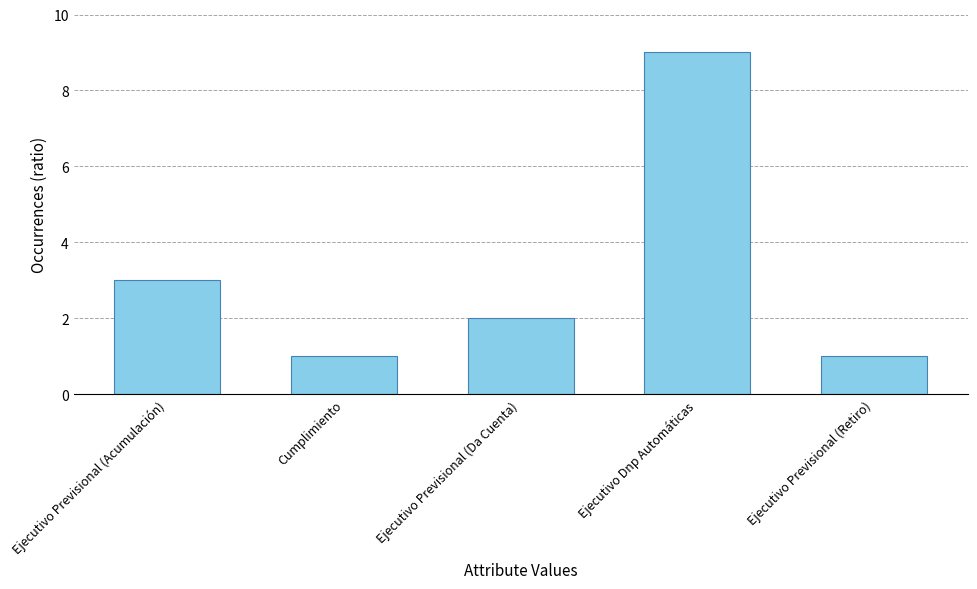

Which has a higher value, Ejecutivo Previsional (Da Cuenta) or Ejecutivo Previsional (Retiro)?

Ejecutivo Previsional (Da Cuenta)